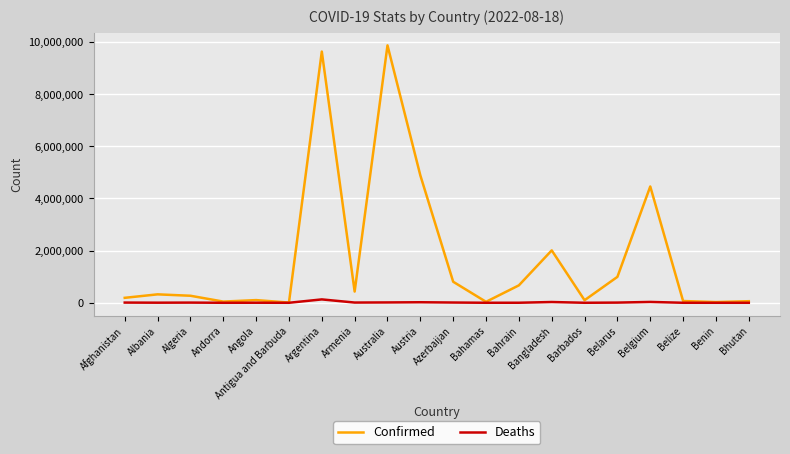

Which series has the largest range (max minus min)?

Confirmed